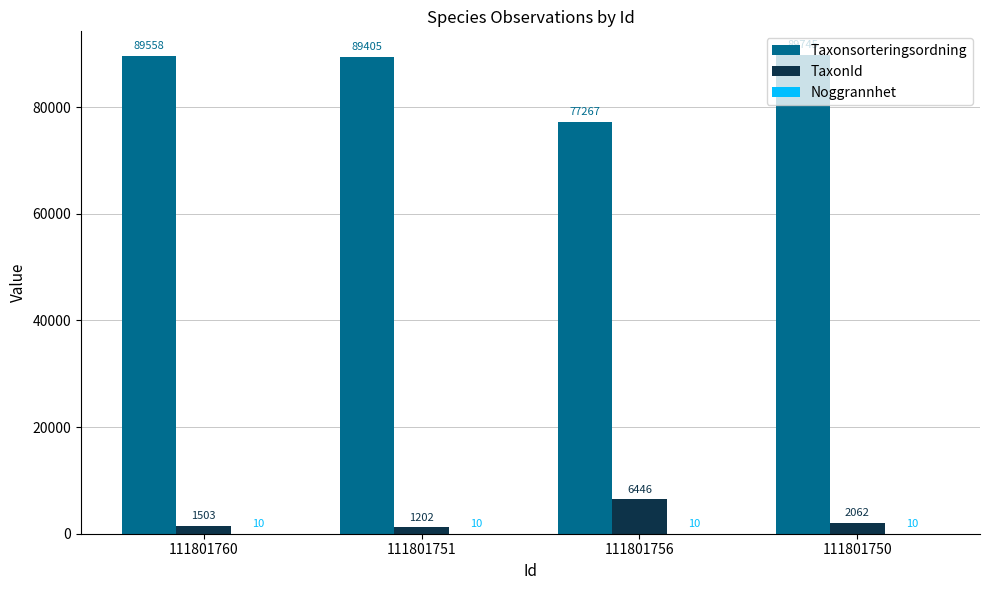

Is the value of Taxonsorteringsordning at 111801756 greater than the value of TaxonId at 111801751?

Yes